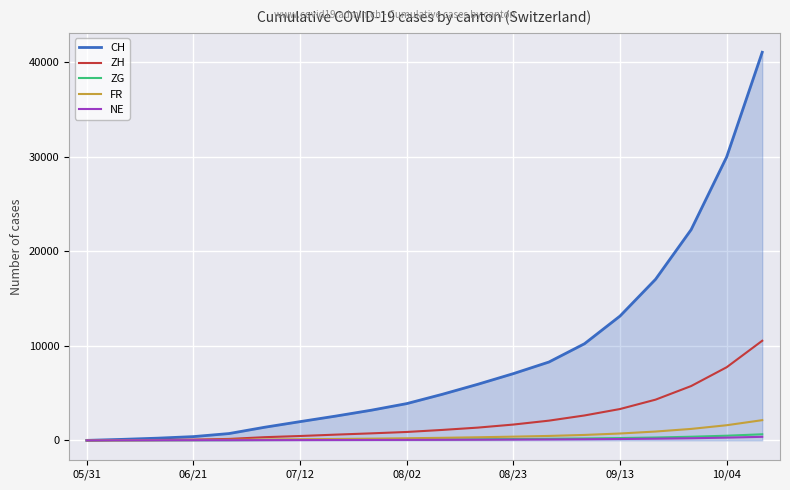

What is the greatest value displayed?

41020